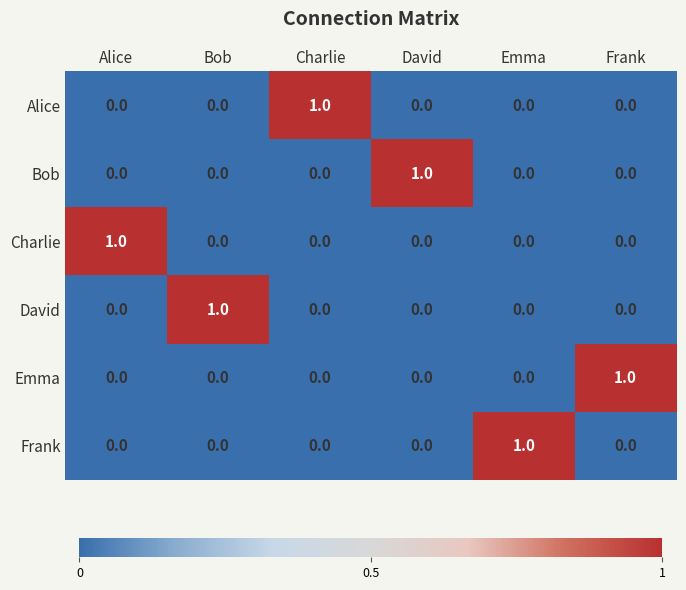

At how many categories does at least one series exceed 0?

6